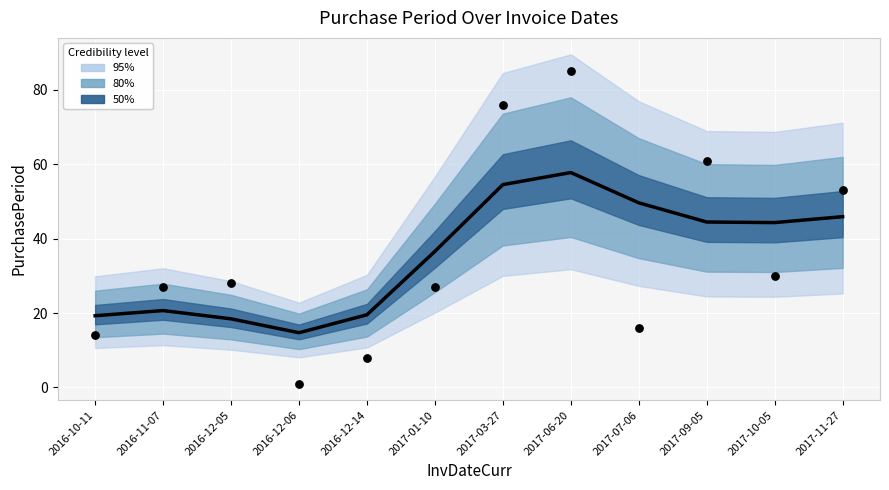

What is the total value across all series at 2016-12-06?

15.7